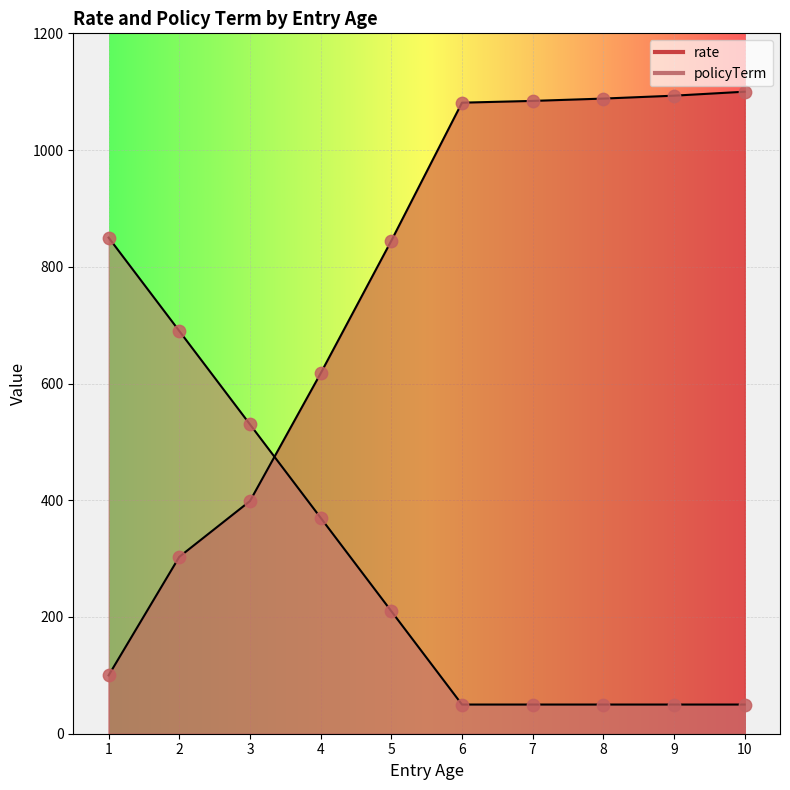

At which category is the sum across all series the highest?

10